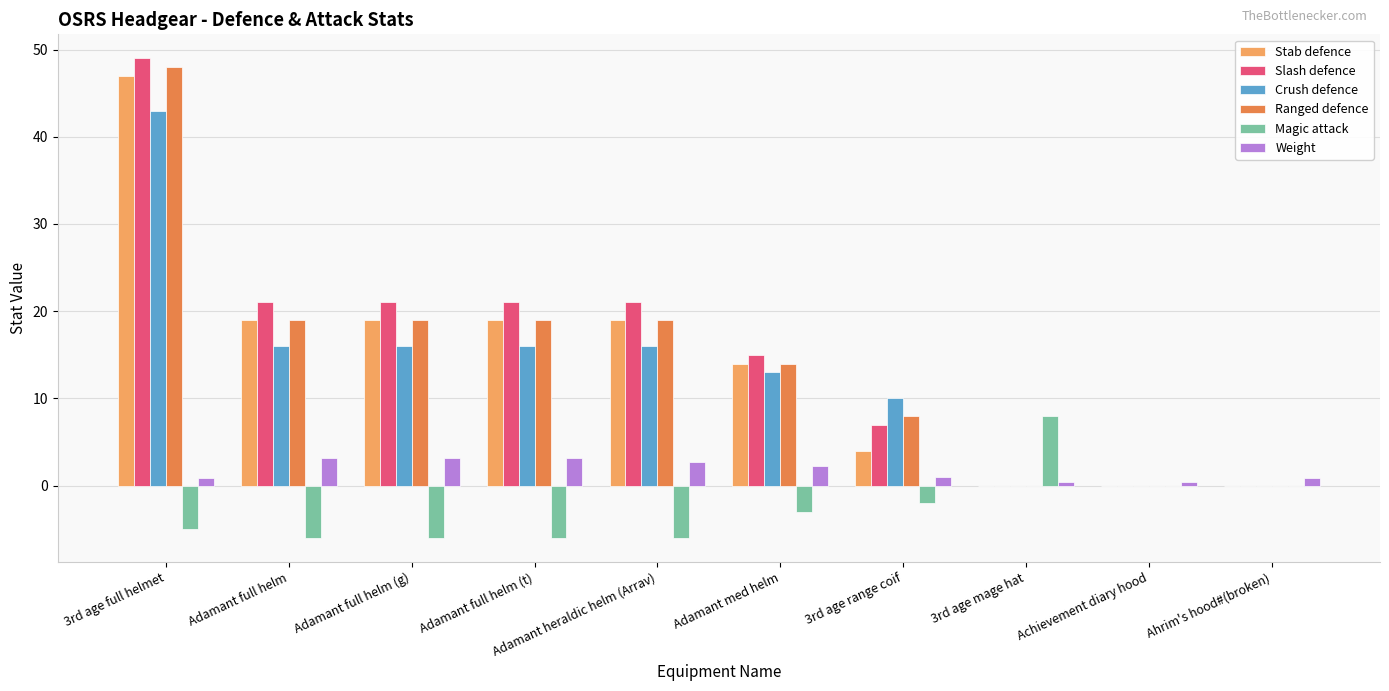

True or false: Crush defence has a value of 10.4 at Adamant full helm (g).

False